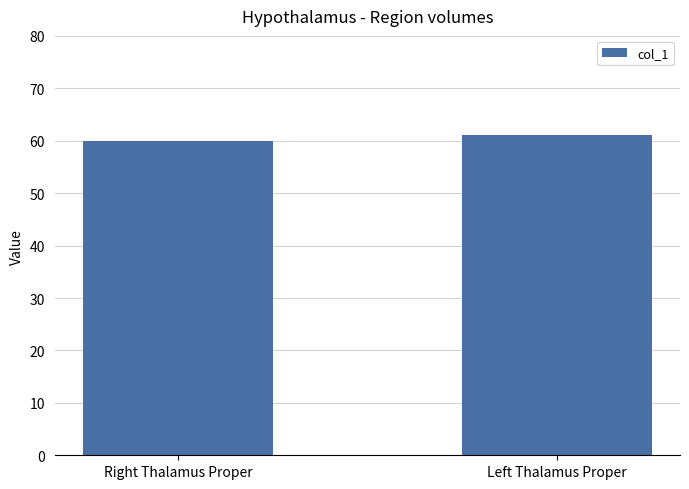

What is the ratio of the value at Right Thalamus Proper to the value at Left Thalamus Proper?

1.0